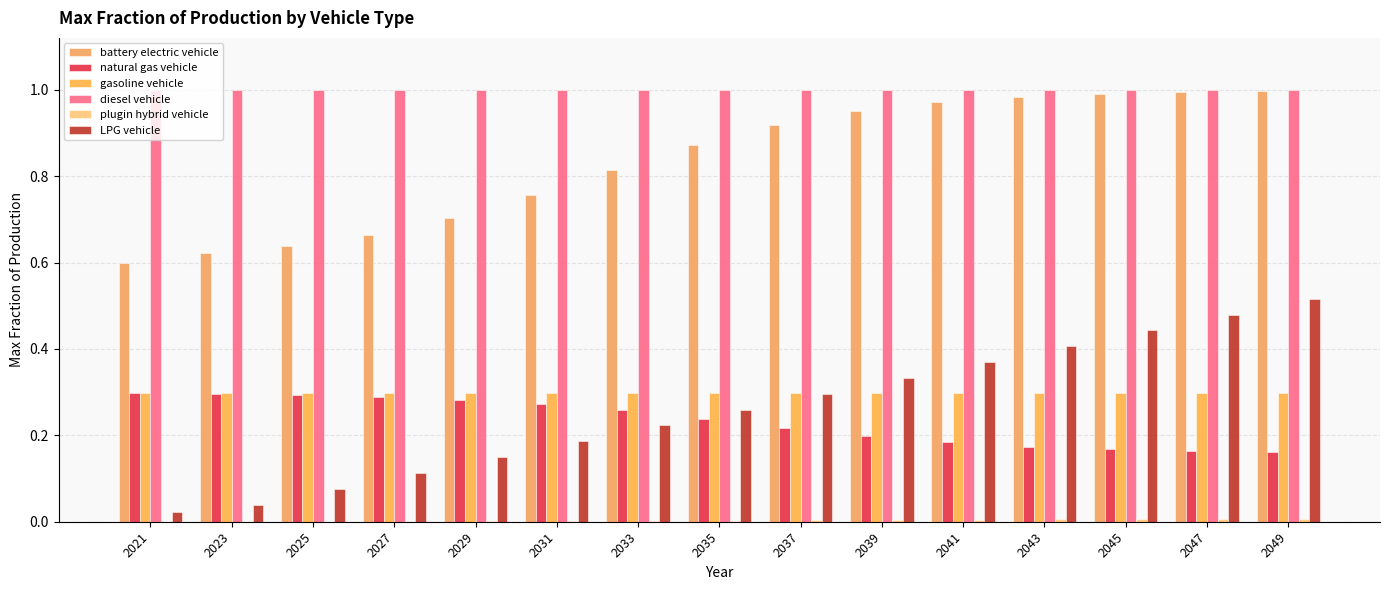

Are the bars horizontal?

No